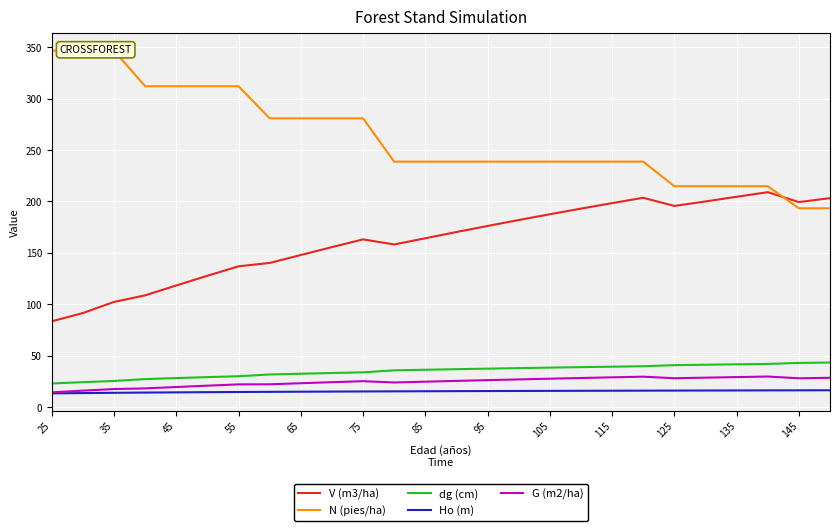

True or false: Ho (m) and V (m3/ha) cross at least once.

False